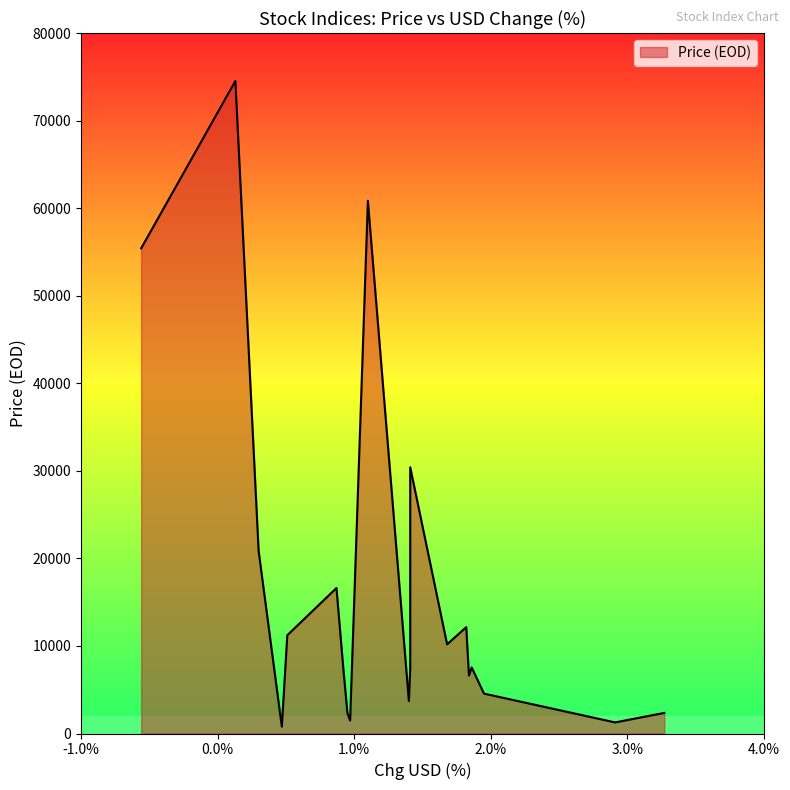

Reading left to right, extract all data points from this chart.

Denmark=2352.3	Colombia=1267.2	Finland=4555.4	Turkey=7547.8	Philippines=6618.6	Saudi Arabia=12145.5	Spain=10182.4	Indonesia=7377.5	Italy=30404.0	Belgium=3721.9	Hungary=60838.3	Malaysia=1484.6	Sweden=2361.9	France=7450.6	Germany=16617.3	Switzerland=11224.4	Netherlands=780.3	Canada=20871.3	South Africa=74522.5	Mexico=55407.0